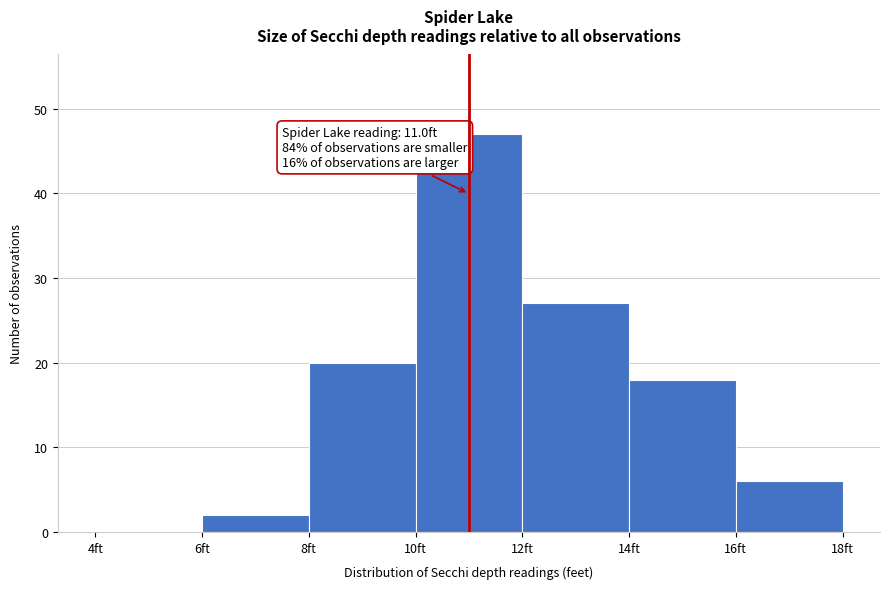

Over which range of the x-axis is the bar tallest?

10 to 12